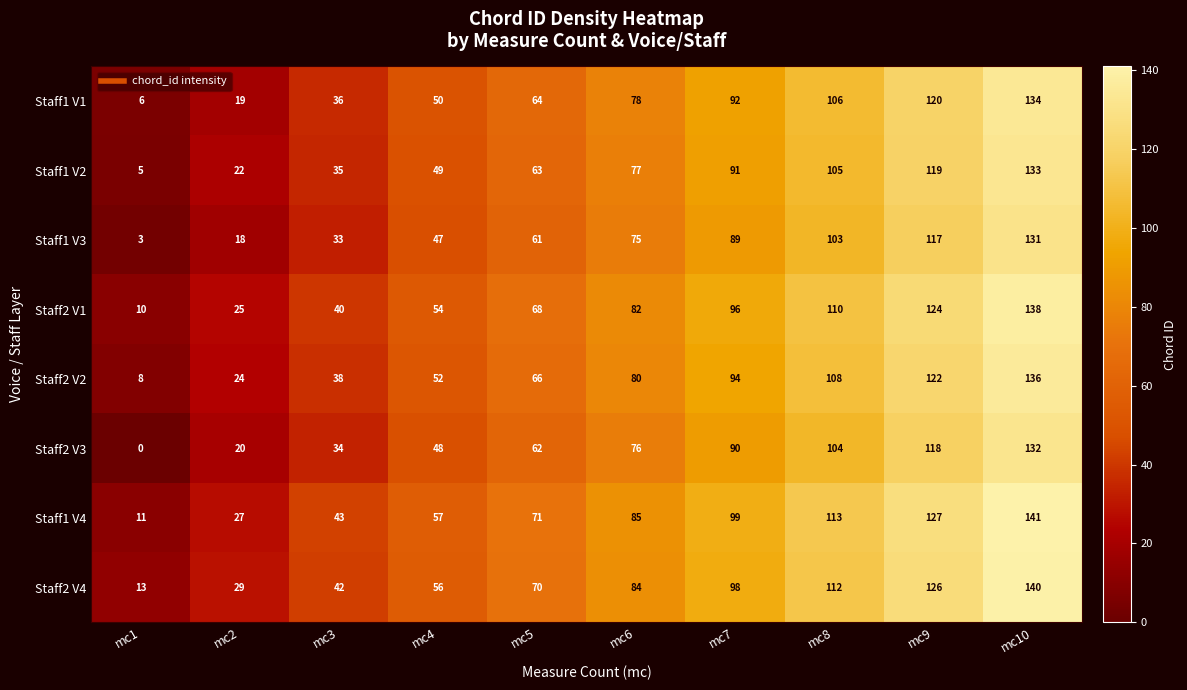

What is the minimum value for Staff1 V4?

11